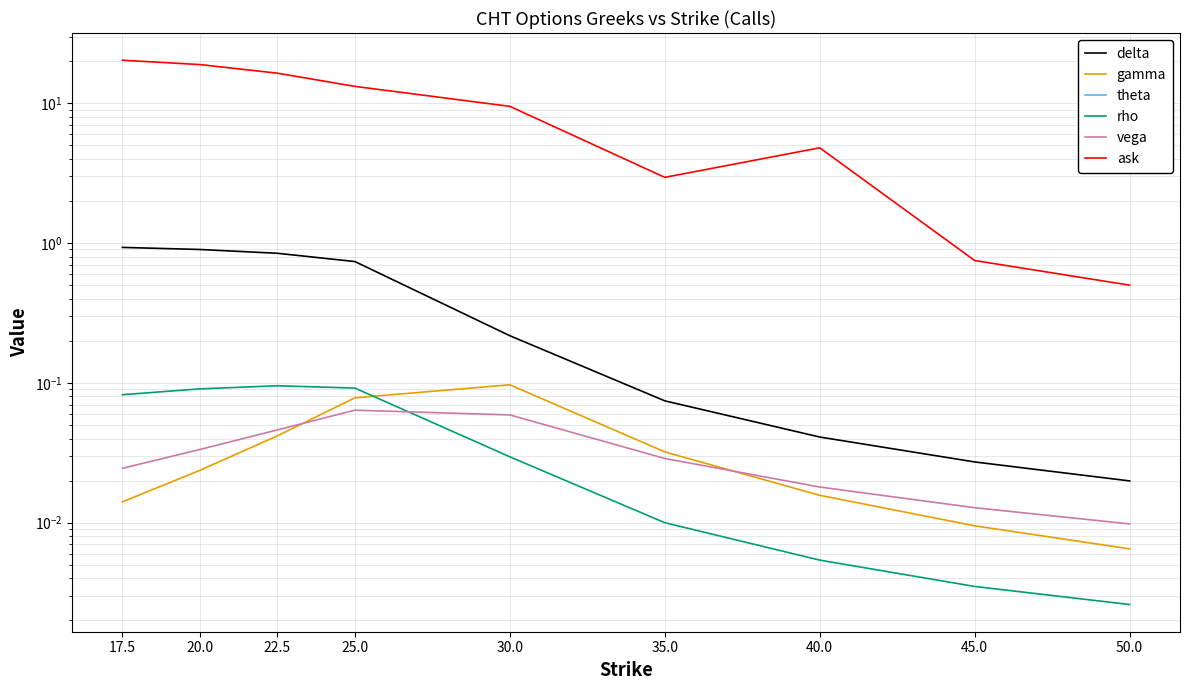

The theta series shows -0.0 at 50.0. True or false?

False